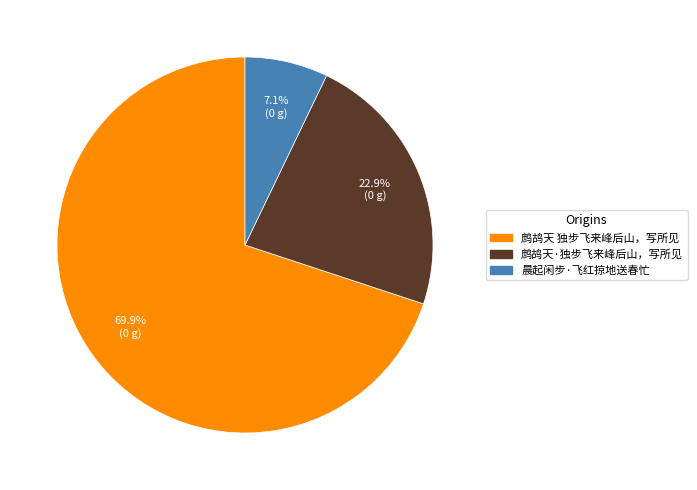

How many segments does this pie chart have?

3